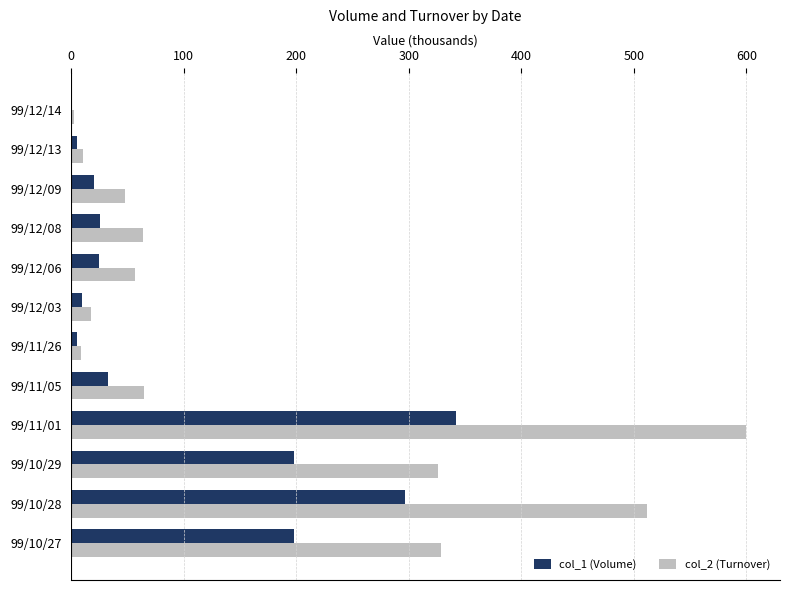

What is the maximum value for col_2 (Turnover)?

600.0